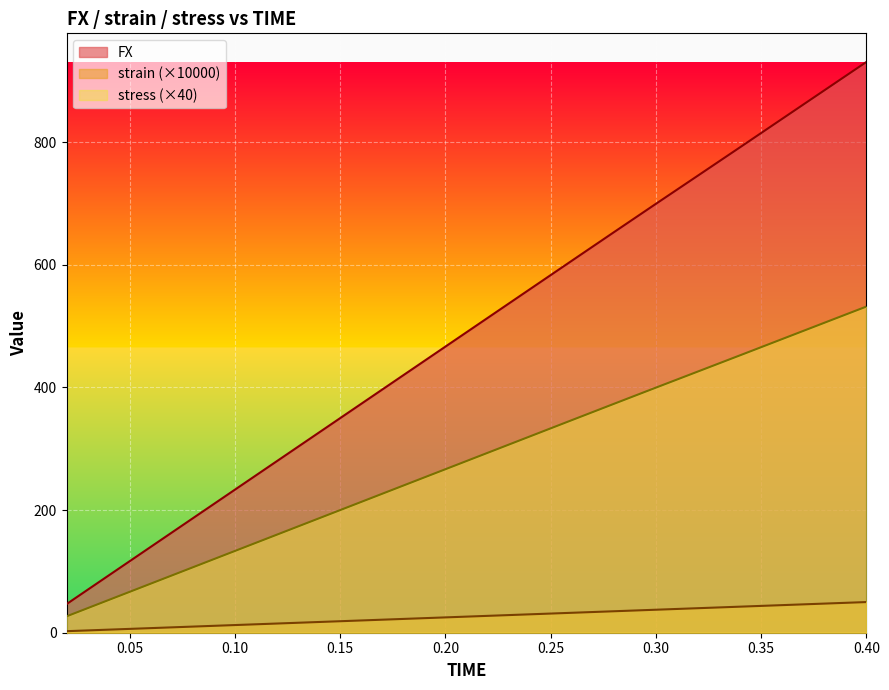

What is the minimum value shown in the chart?

2.5